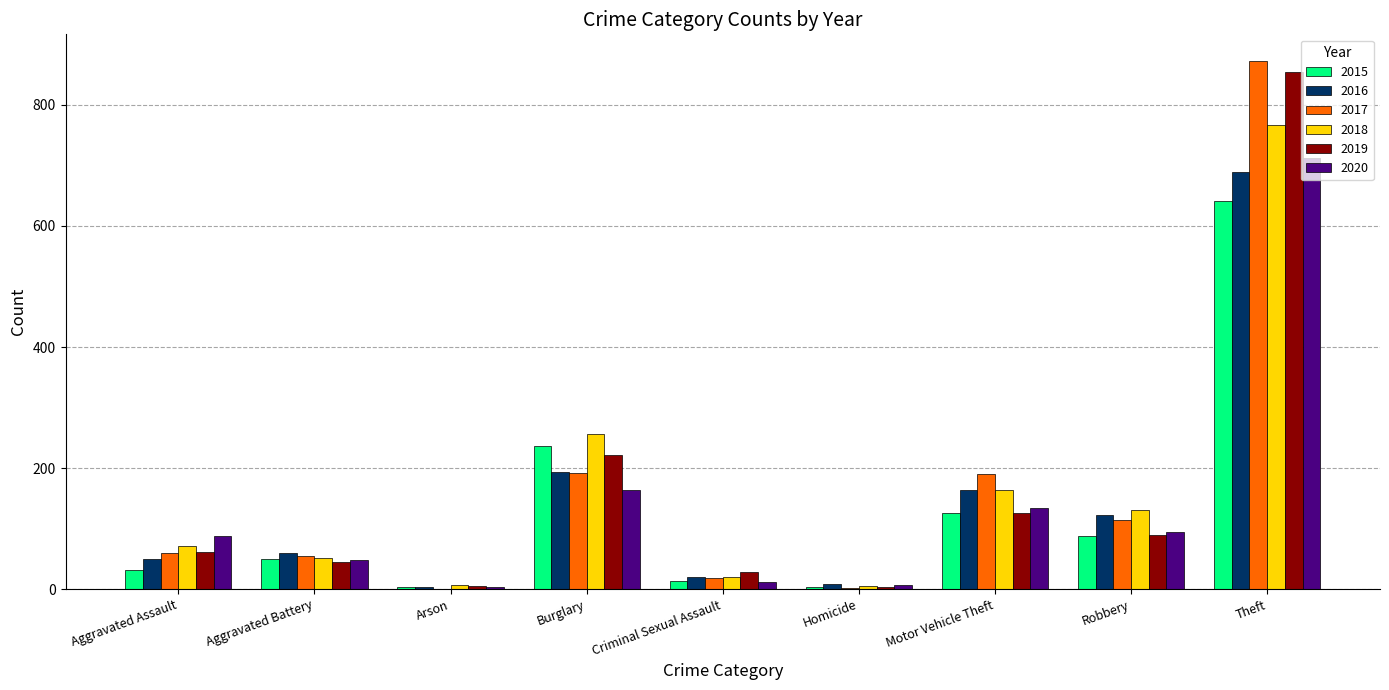

The 2017 series shows 73 at Motor Vehicle Theft. True or false?

False